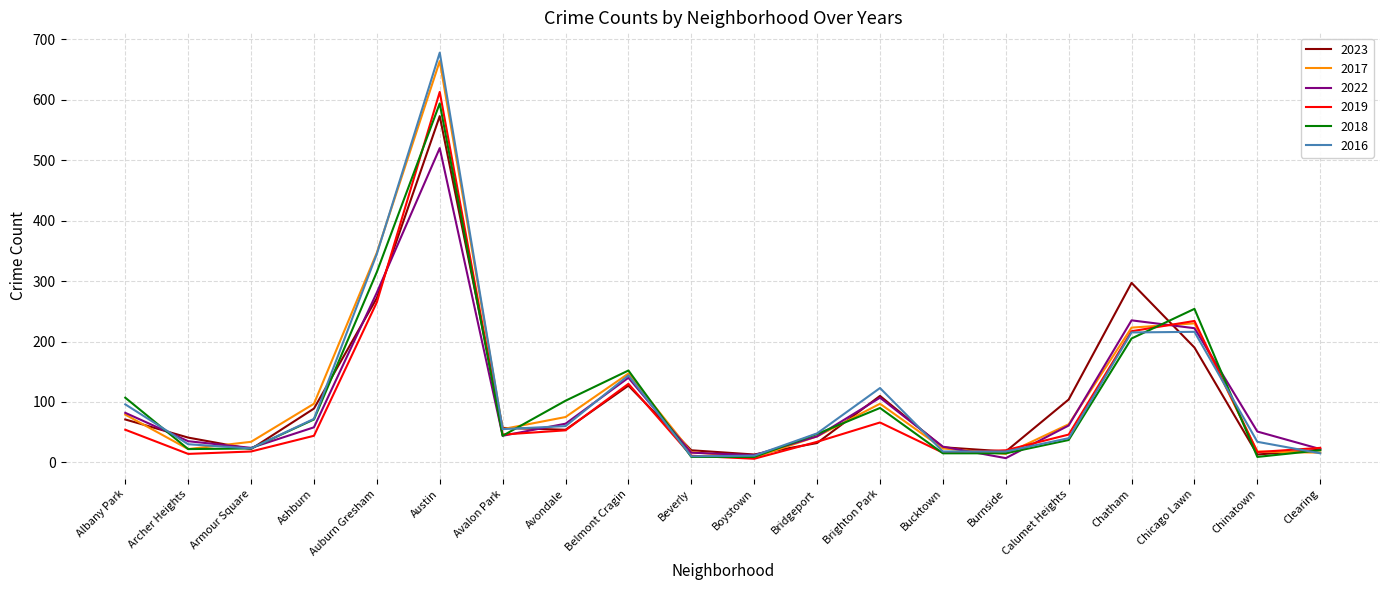

What position from the left is Austin?

6